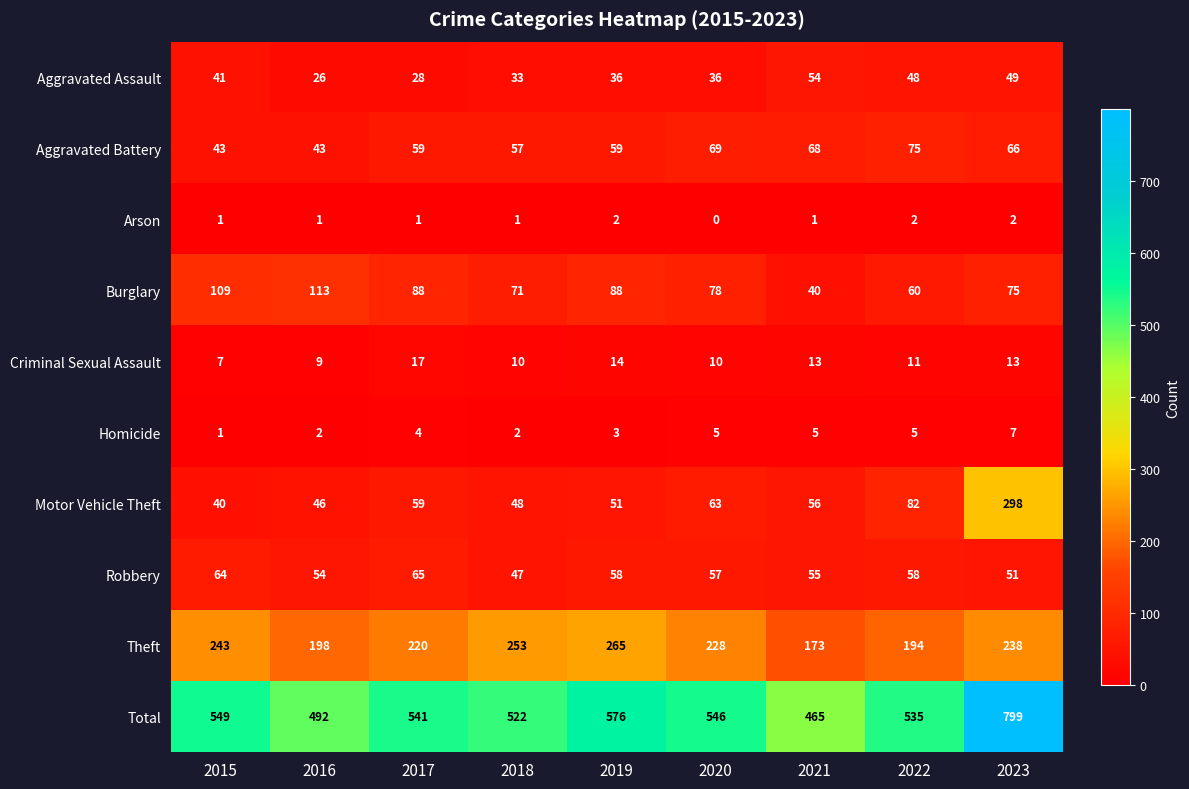

Count the number of categories in the chart.

9